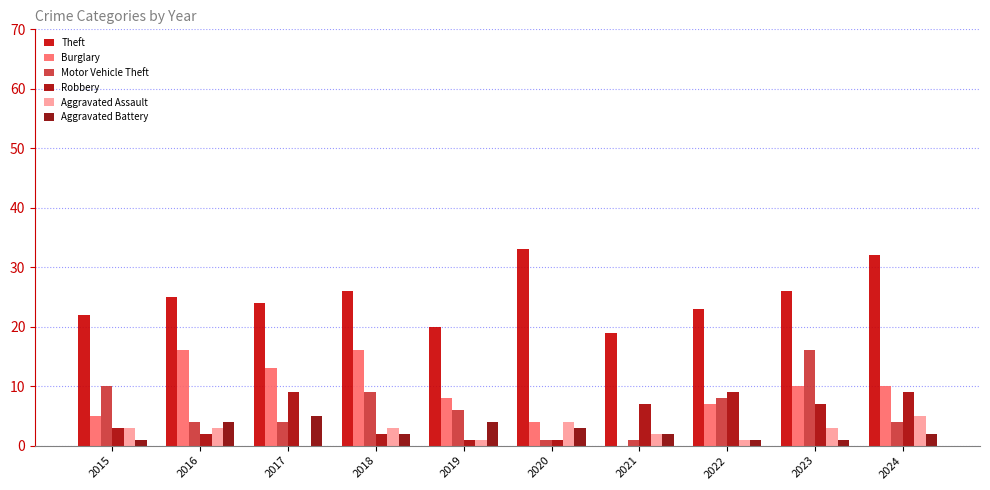

Which series changed the most between 2018 and 2023?

Motor Vehicle Theft